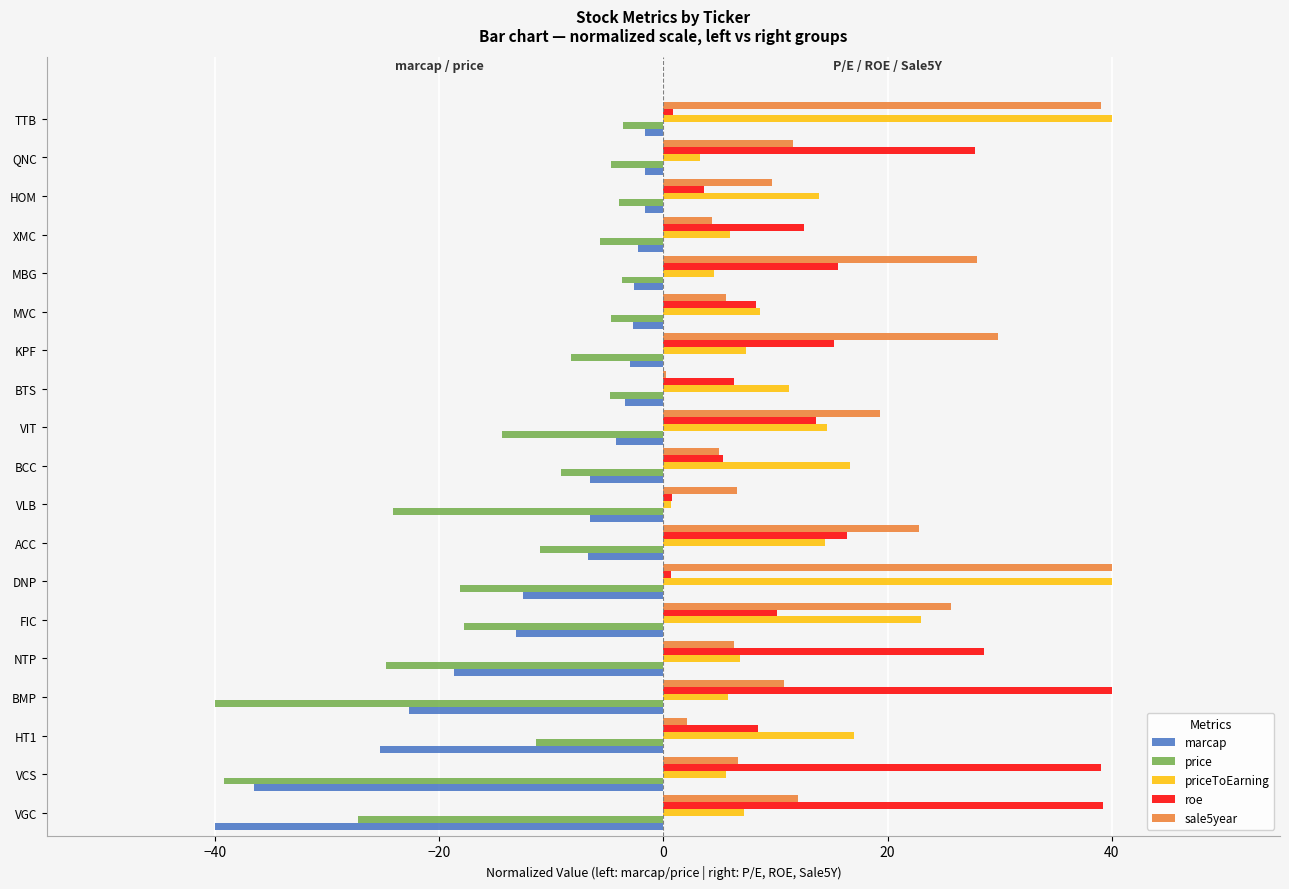

What is the total value across all series at ACC?

35.9